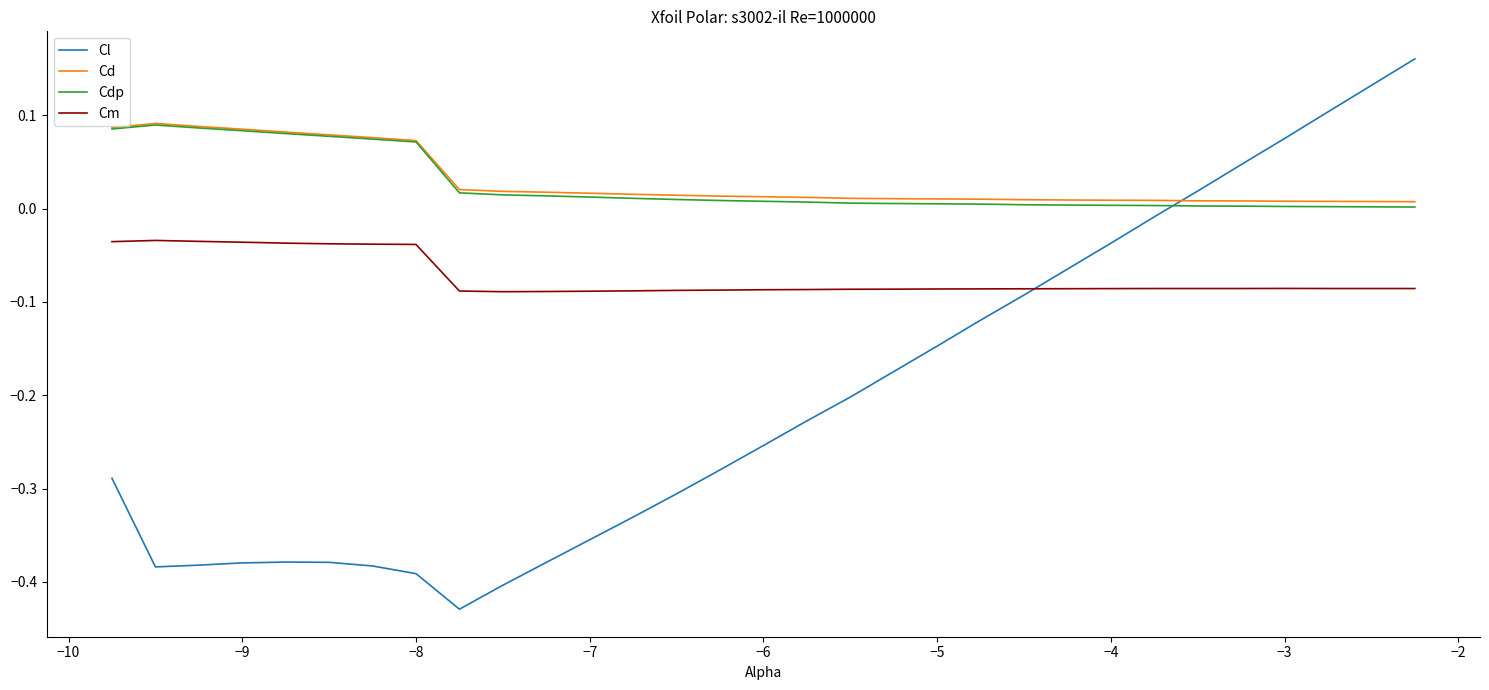

True or false: Cm and Cd intersect in this chart.

False